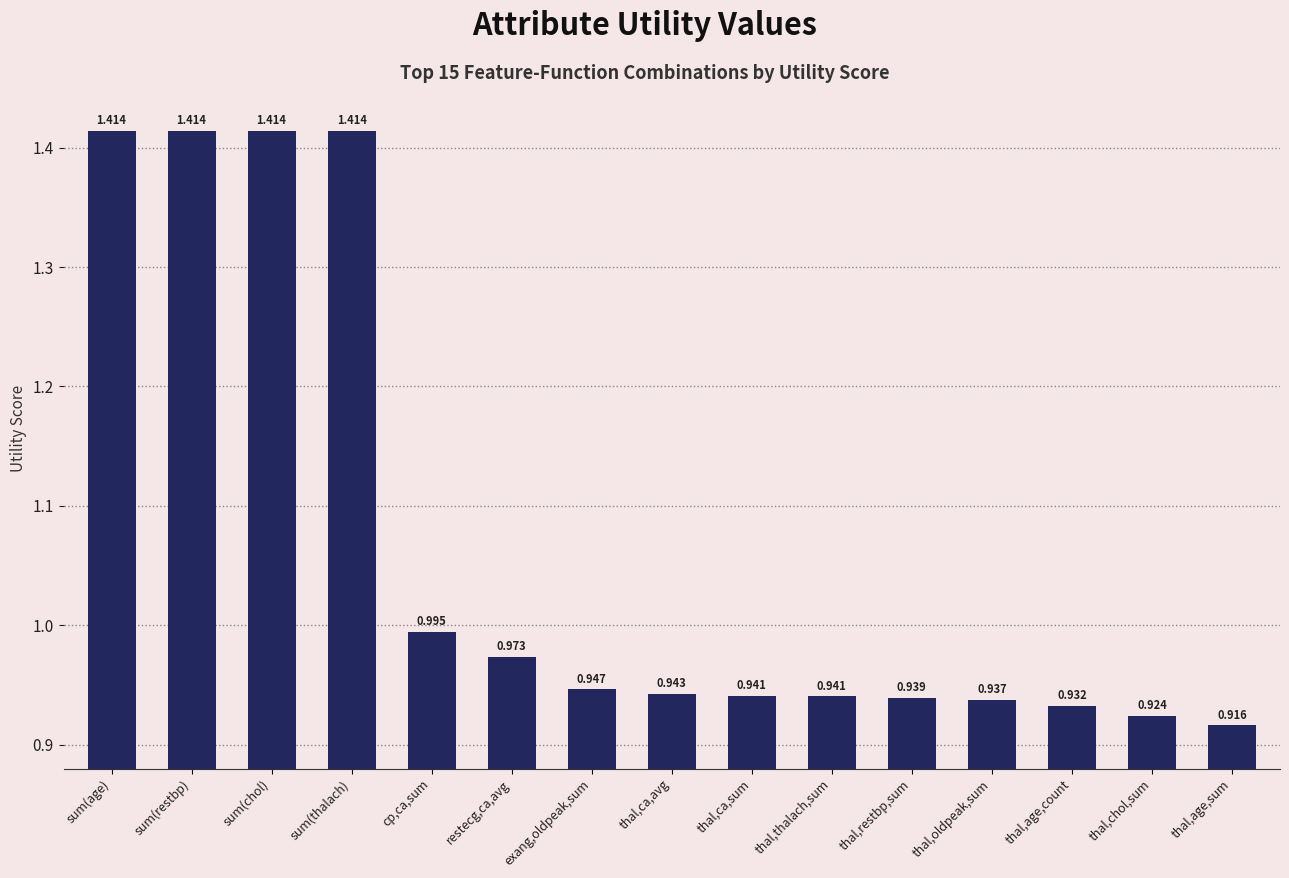

At which category does the chart reach its minimum across all series?

thal,age,sum